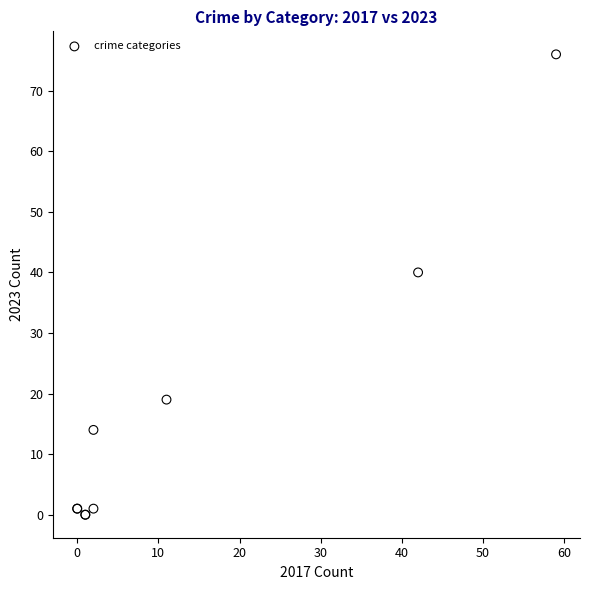

What Y value in the scatter plot is closest to 38?

40